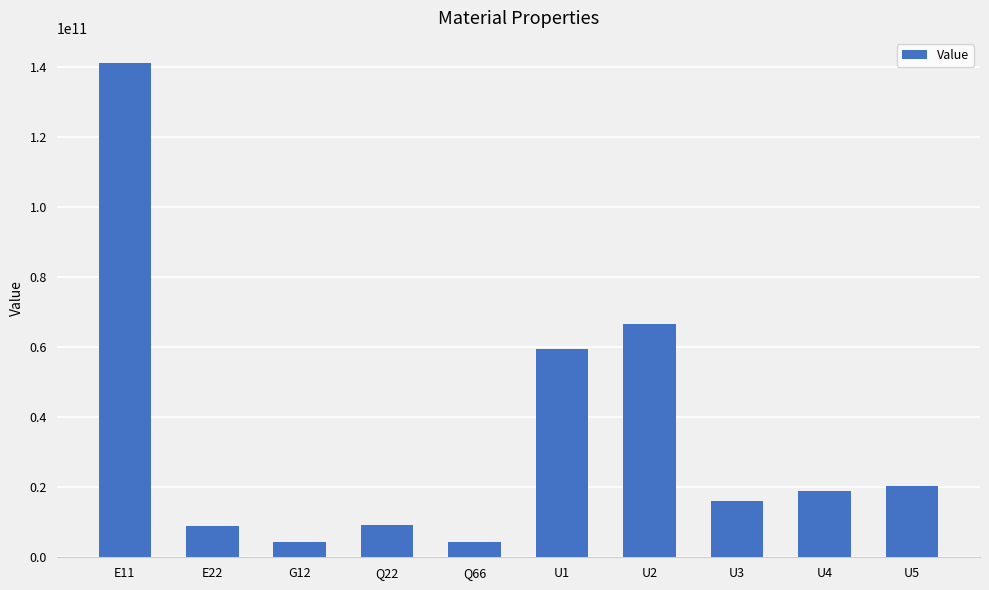

What is the ratio of the value at U3 to the value at Q66?

3.8